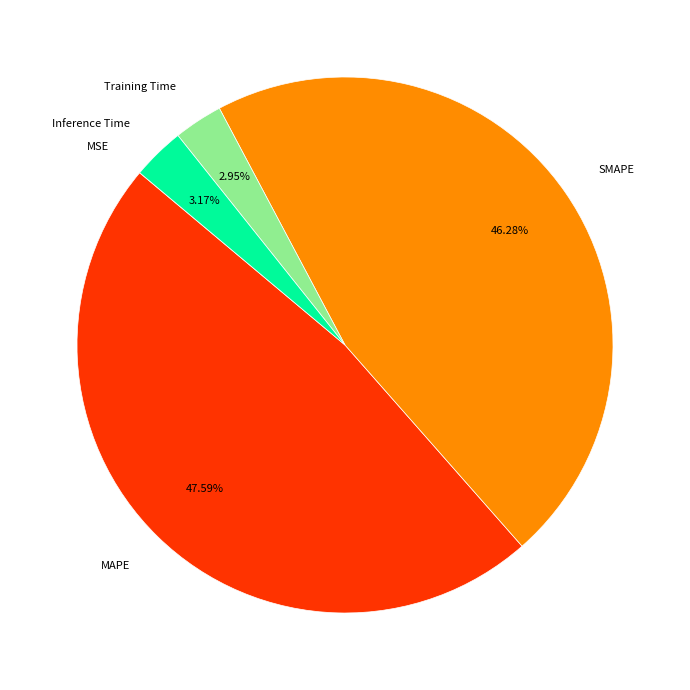

Is there a majority slice in this chart?

No